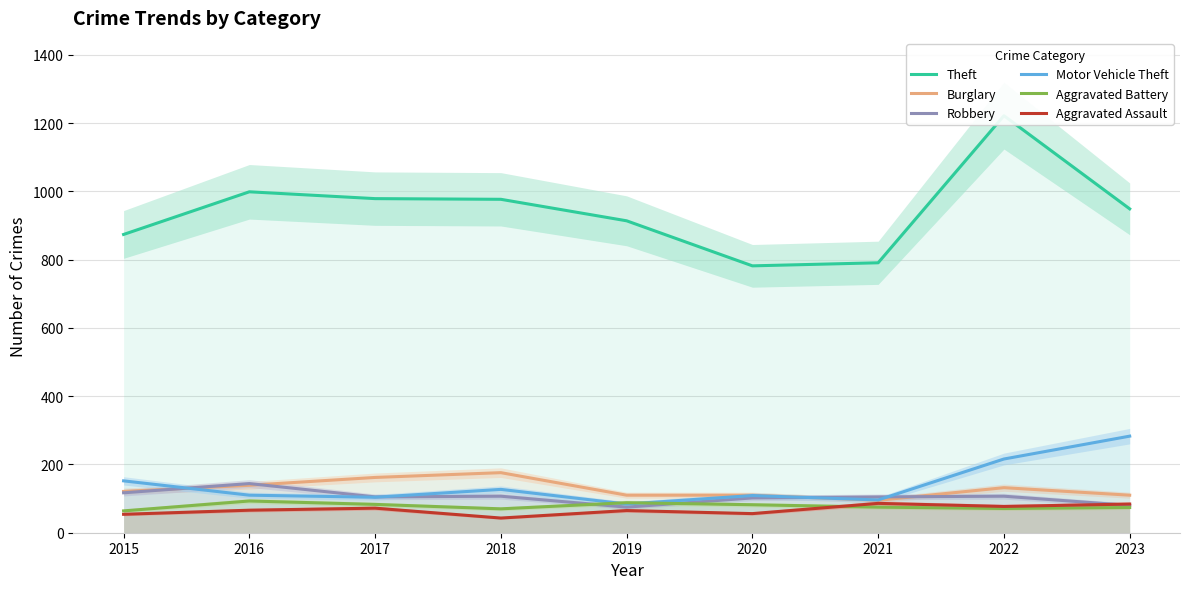

At which label is Theft closest to 1002?

2016